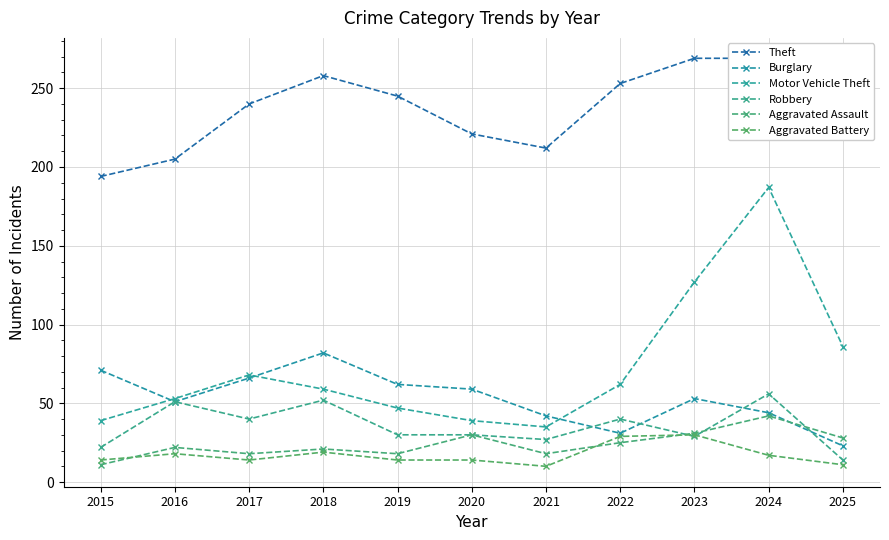

Does the chart have visible grid lines?

Yes